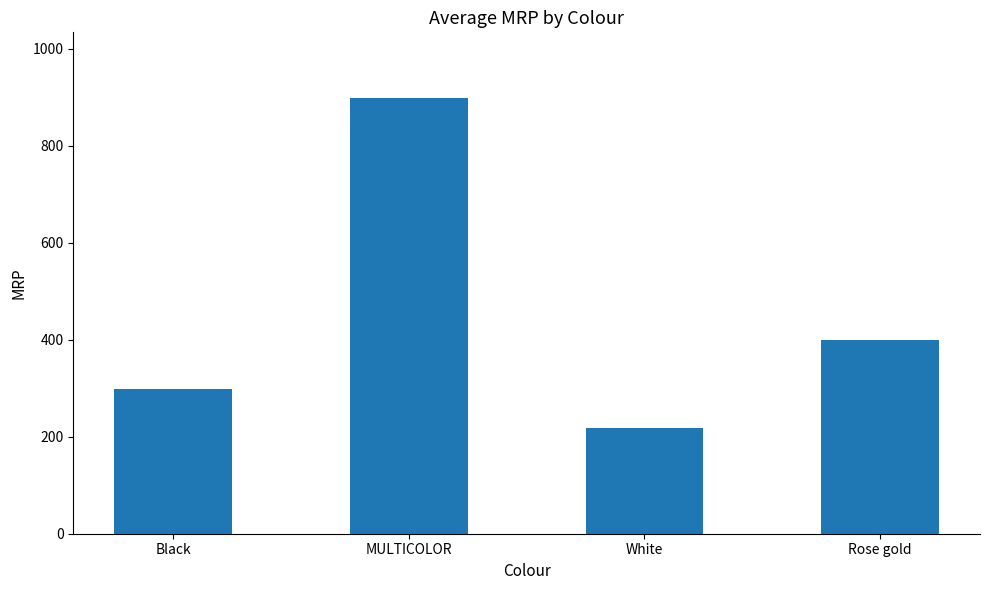

How many distinct data groups are displayed?

1